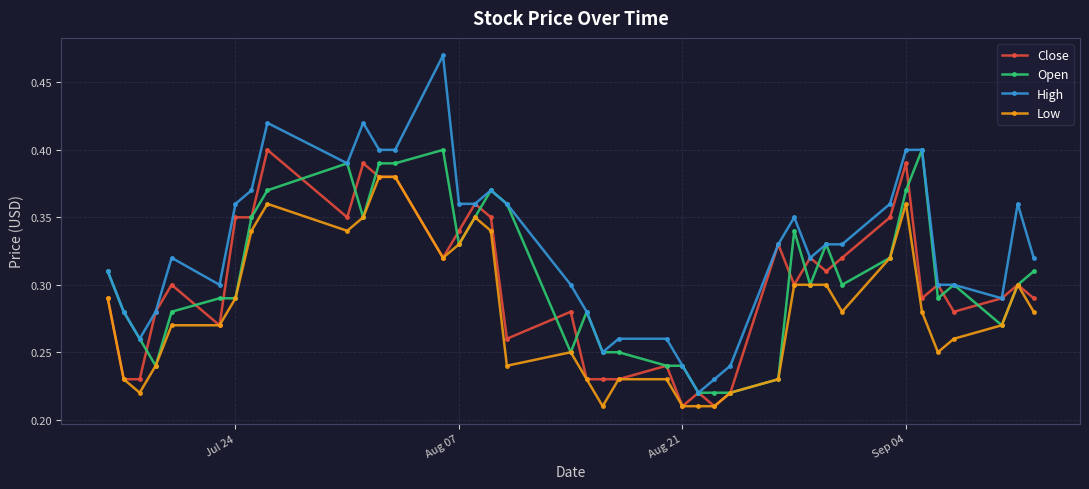

Which series has the largest range (max minus min)?

High